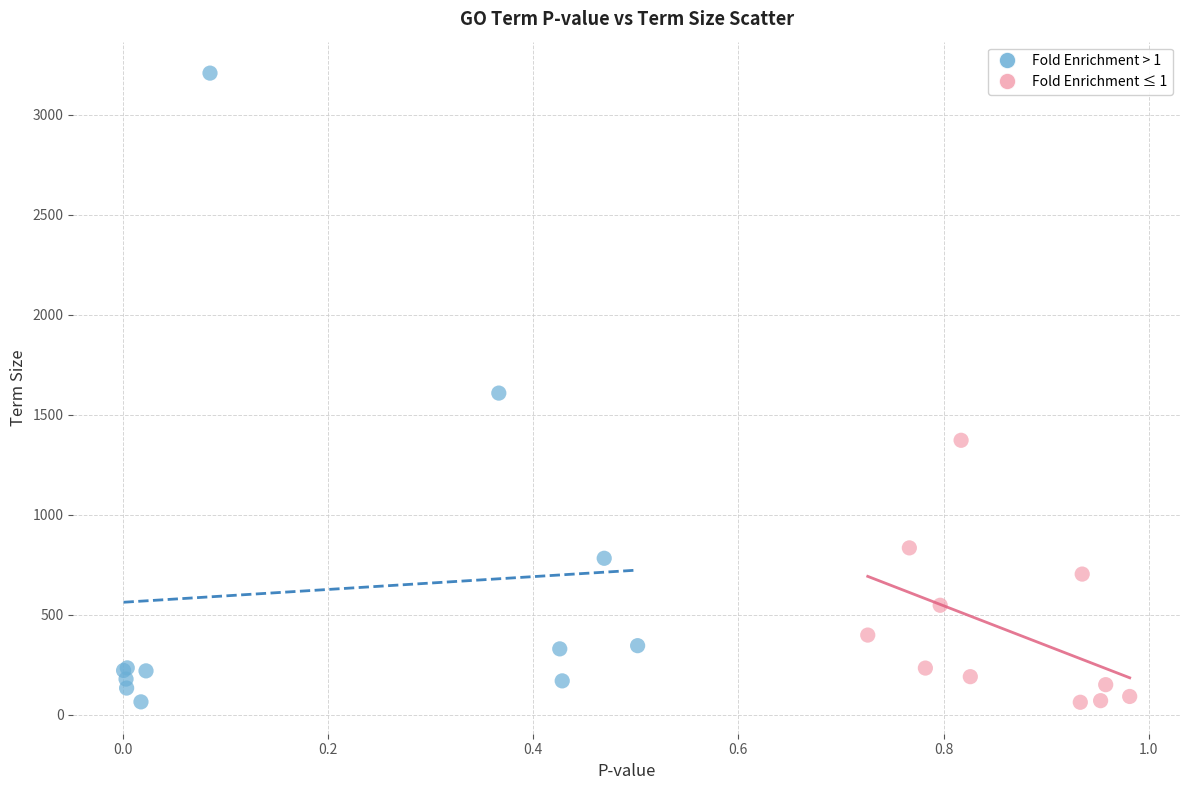

Which series has the largest Y range (max minus min)?

Fold Enrichment > 1